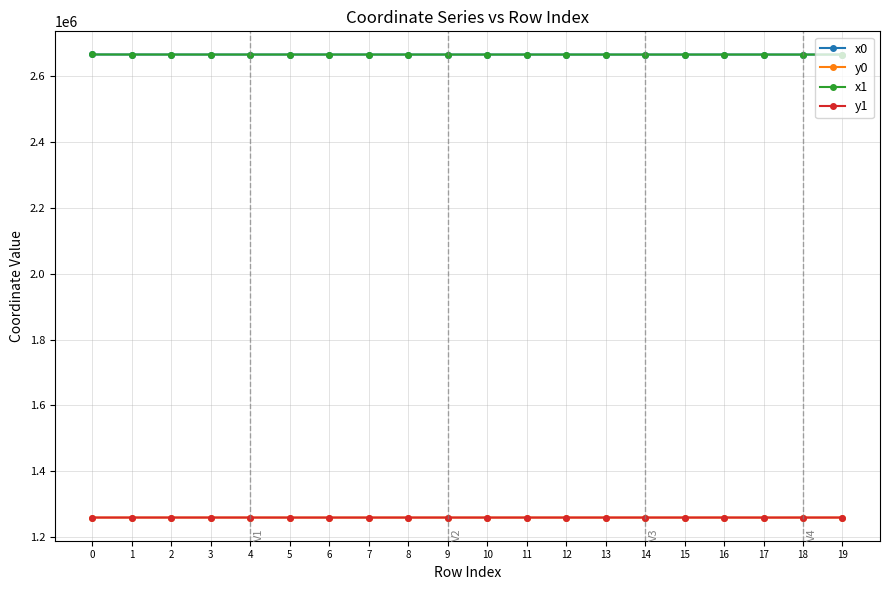

What is the spread (max minus min) of values at 10?

1408401.6